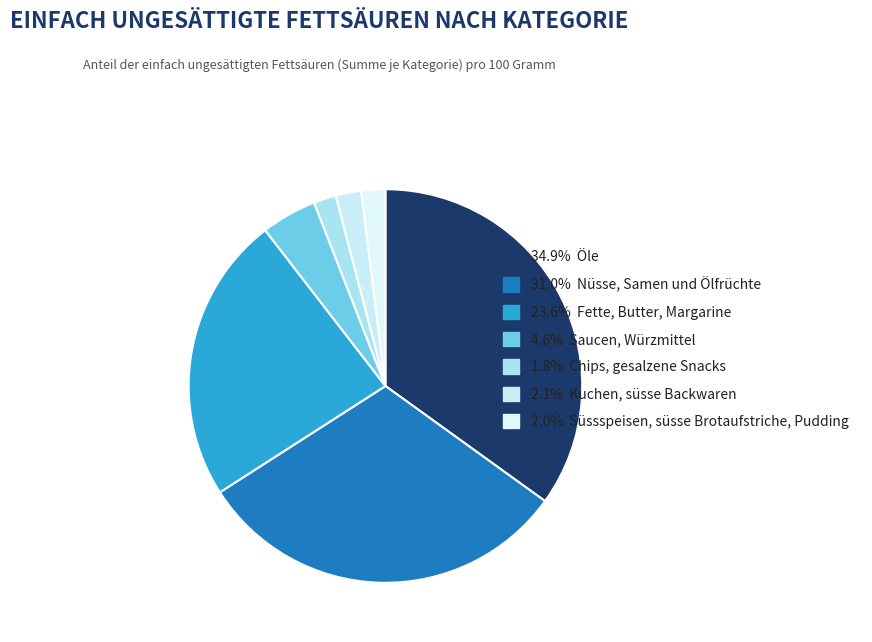

How many slices are in this pie chart?

7